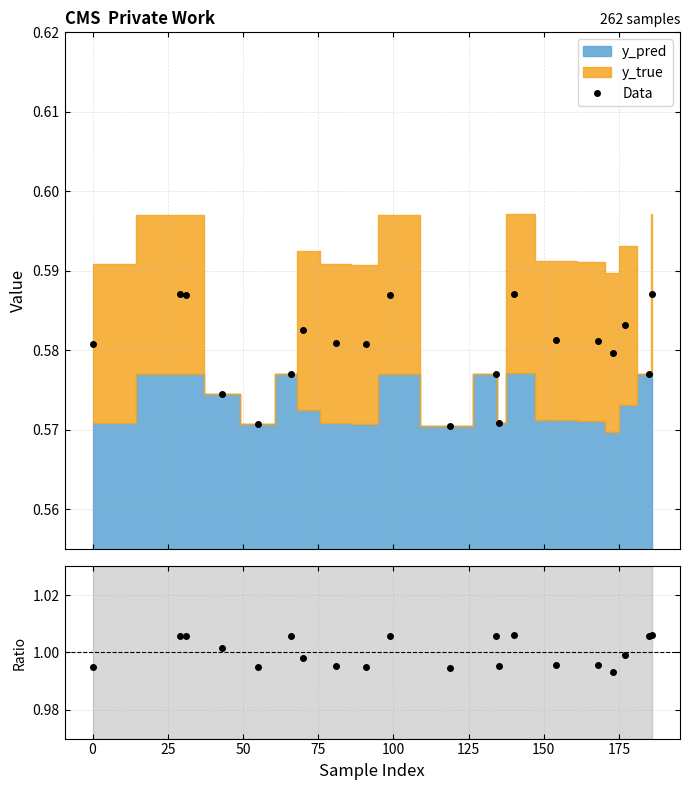

Count the Data values in the range 0 to 1.

20